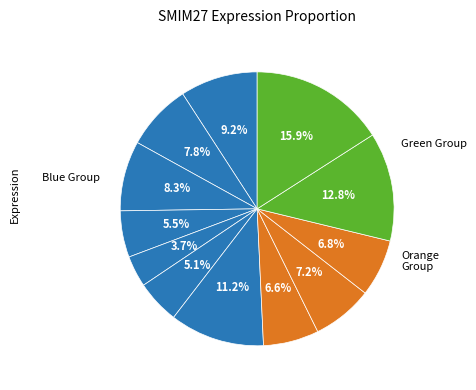

To the nearest percent, what is the difference between the largest and smallest slice percentages?

12%